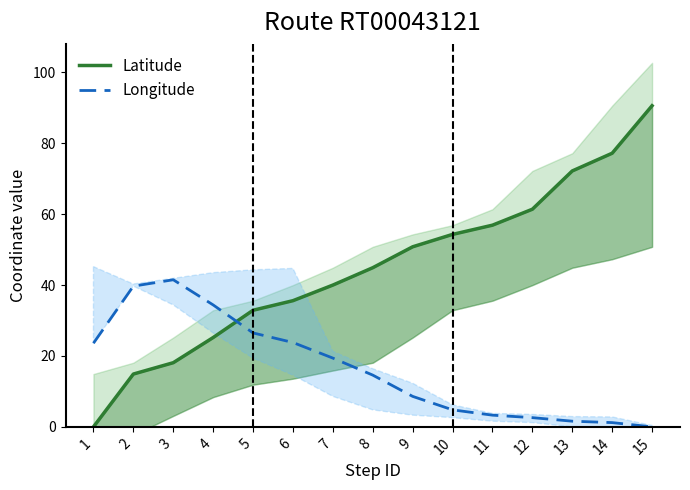

Reading right to left, list all the values displayed in this chart.

Latitude: 90.6	77.2	72.2	61.4	56.9	54.3	50.8	44.9	40.0	35.6	32.9	25.2	18.1	14.9	0.0
Longitude: 0.0	1.2	1.6	2.6	3.3	4.8	8.6	14.6	19.4	23.8	26.5	34.4	41.5	39.7	23.6